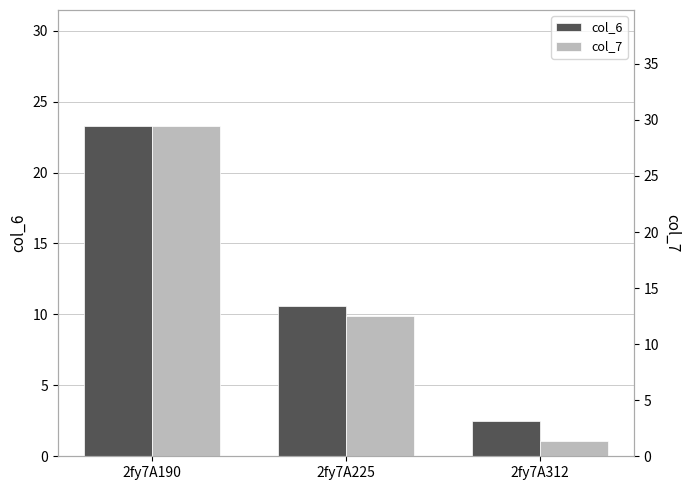

At which label is col_7 closest to 15?

2fy7A225